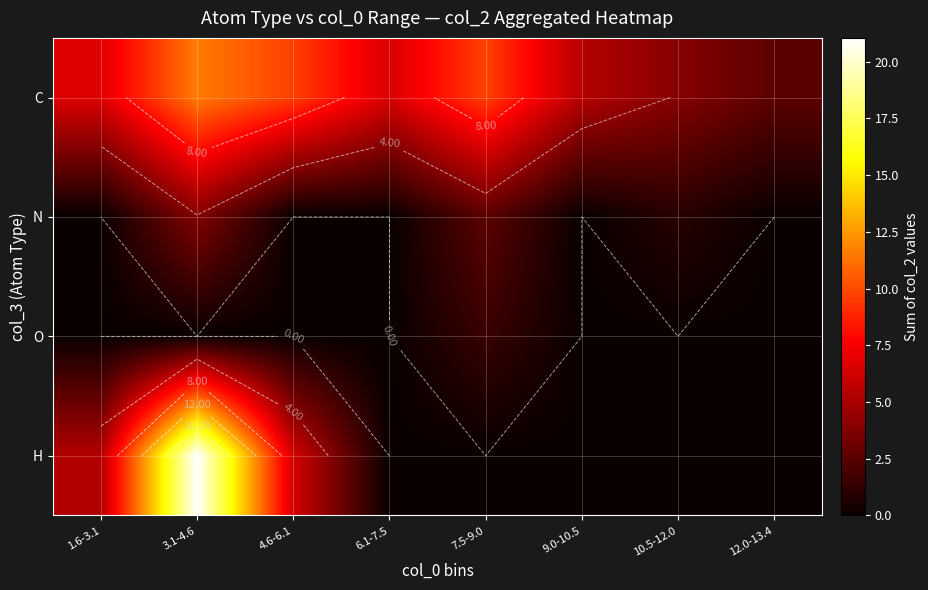

The H series shows 0.0 at 12.0-13.4. True or false?

True